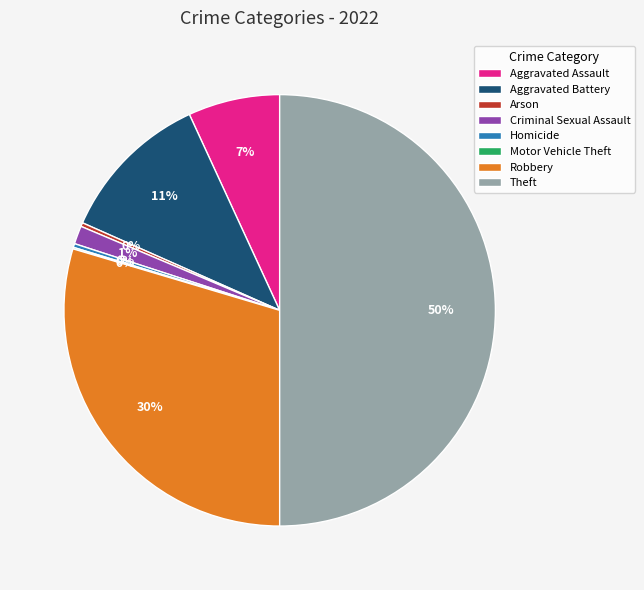

Combined, do Aggravated Assault and Arson account for over 50%?

No